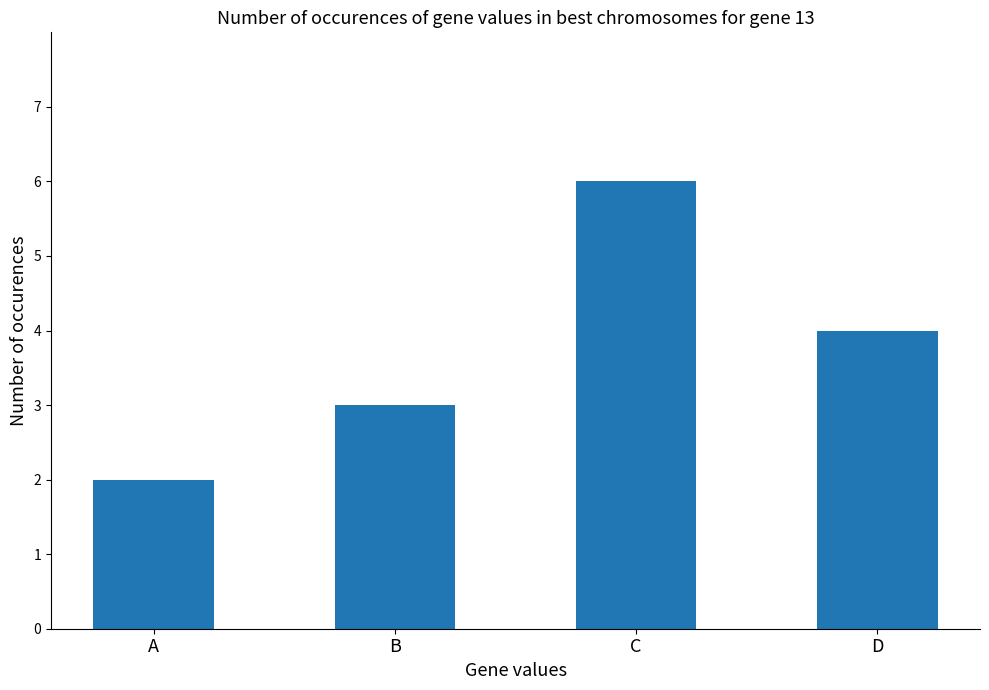

What is the change in value from A to B?

+1